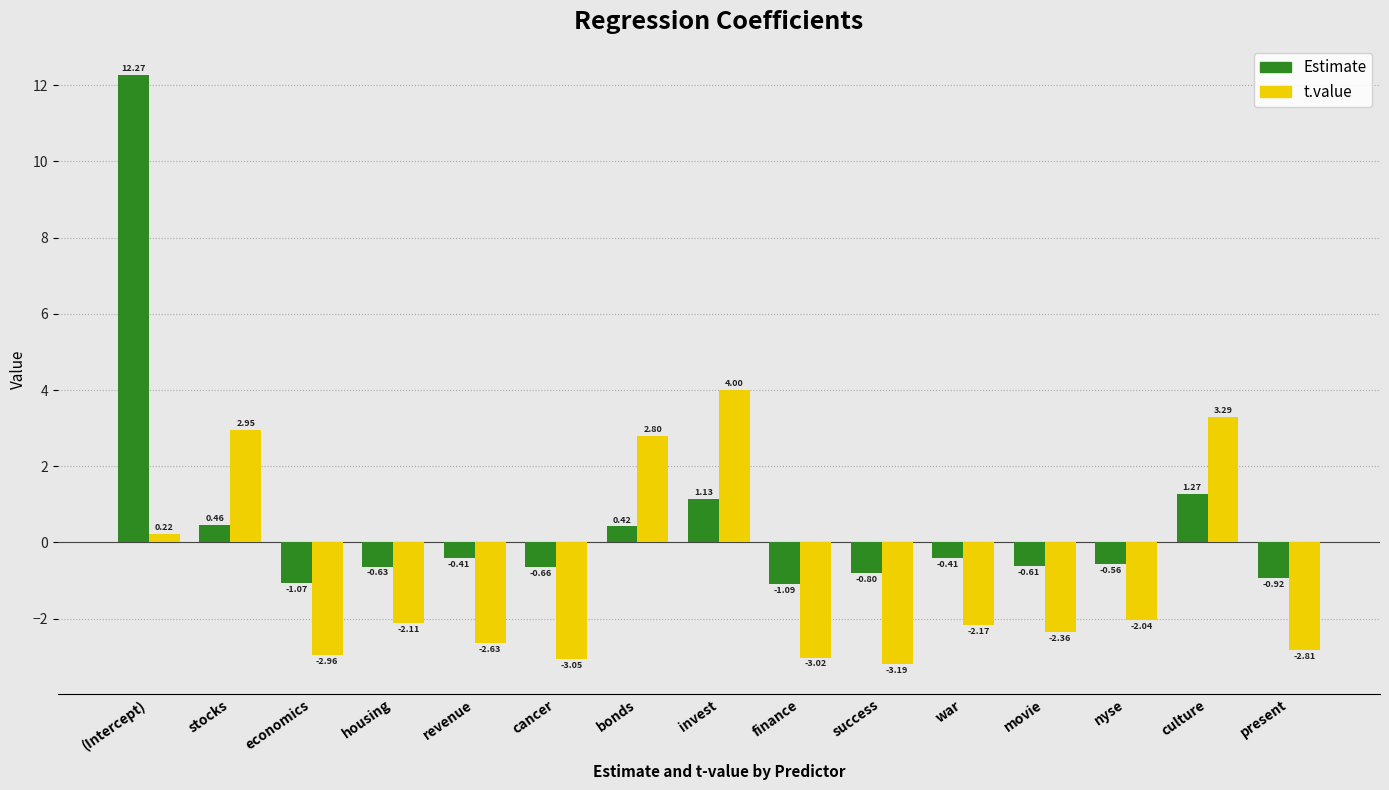

At culture, list the series in order from largest to smallest.

t.value, Estimate